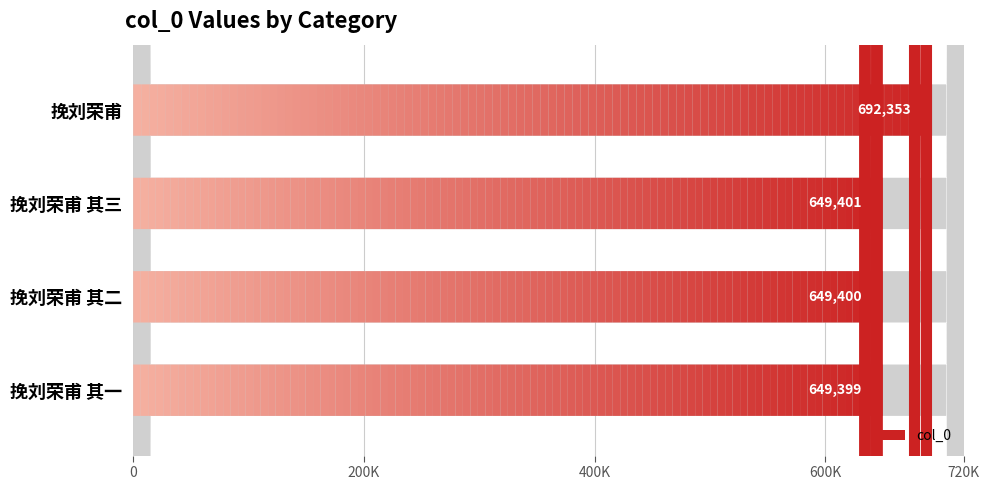

Where is the data nearest to the value 670876?

挽刘荣甫 其三